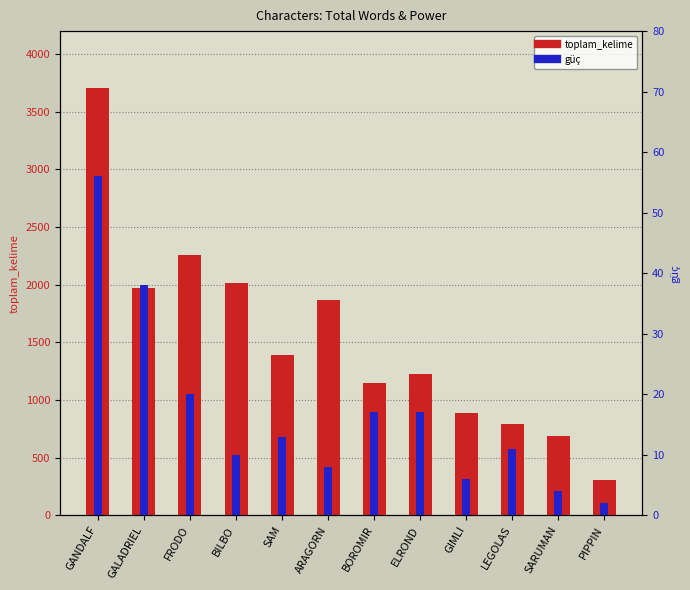

At which category does the chart reach its peak across all series?

GANDALF